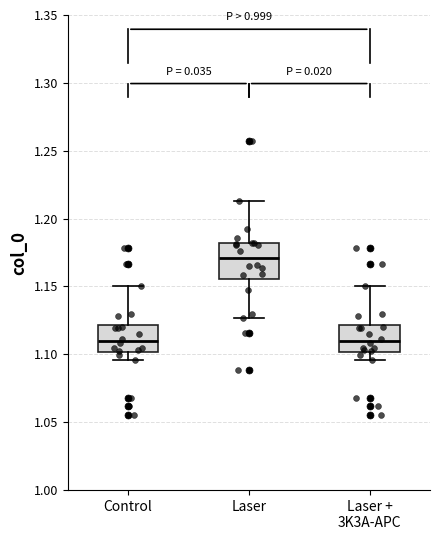

Reading left to right, read every box against the y-axis: the position of its median line, the range the box covers, and the ends of its whiskers. The values are not printed on the chart, so give them approximately, as read against the axis.

Control: median 1.110, box 1.100 to 1.120, whiskers 1.095 to 1.150
Laser: median 1.170, box 1.155 to 1.180, whiskers 1.125 to 1.215
Laser + 3K3A-APC: median 1.110, box 1.100 to 1.120, whiskers 1.095 to 1.150